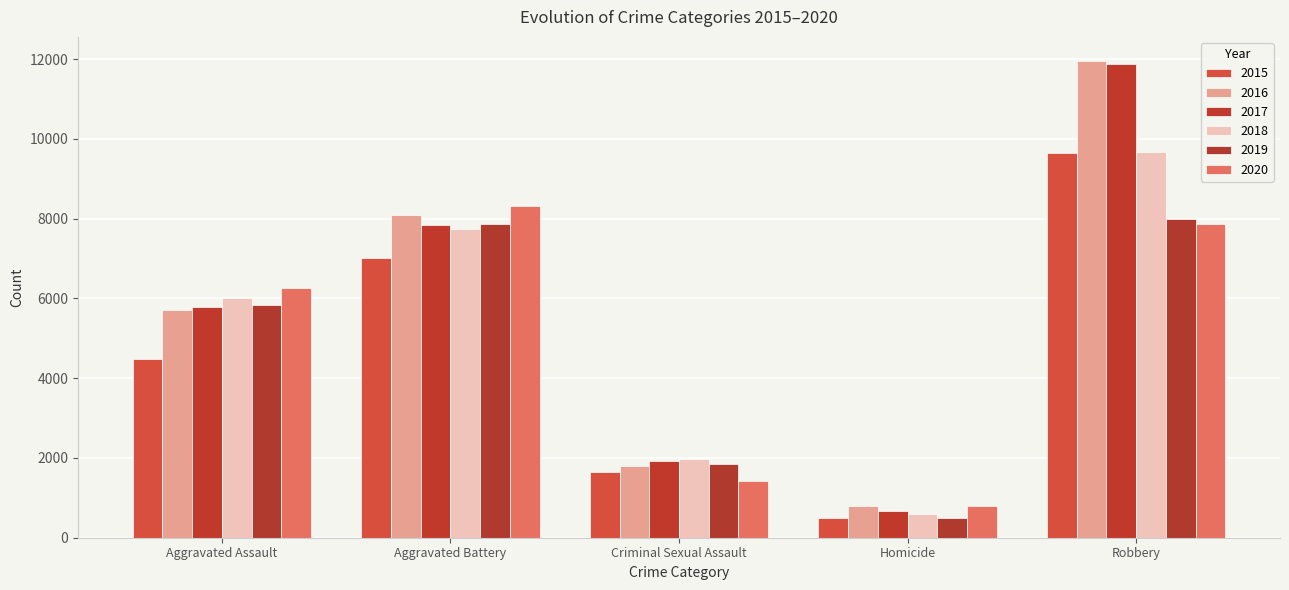

What position from the left is Robbery?

5